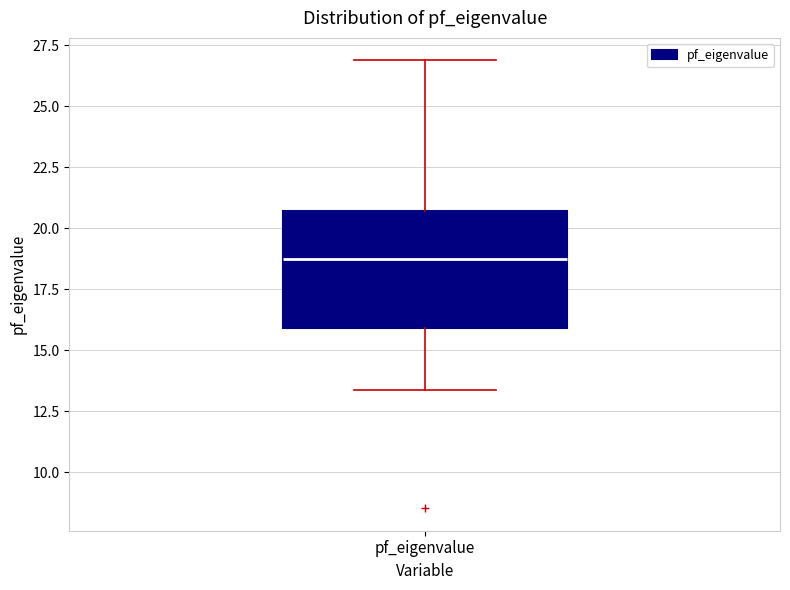

Where does the upper whisker of the box for pf_eigenvalue end on the y-axis? The values are not printed on the chart, so give them approximately, as read against the axis.

27.0